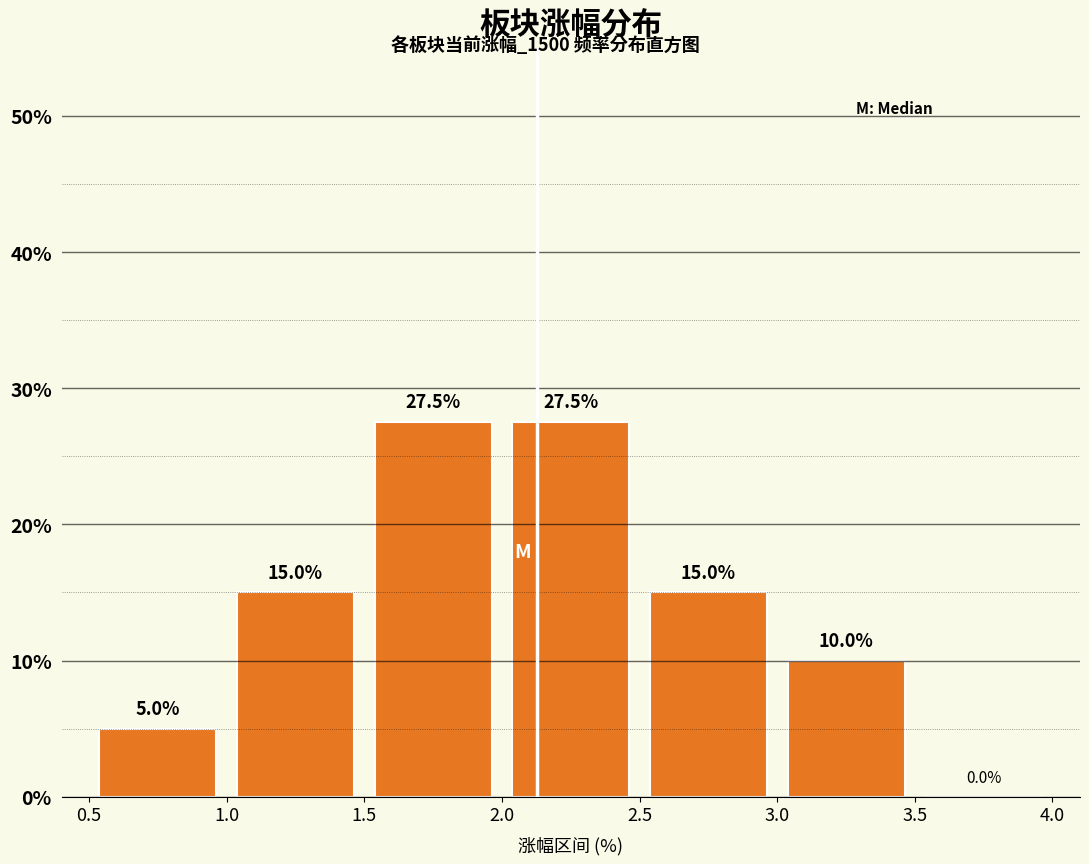

What is the height of the bar covering 2.5 to 3.0 on the x-axis?

15.0